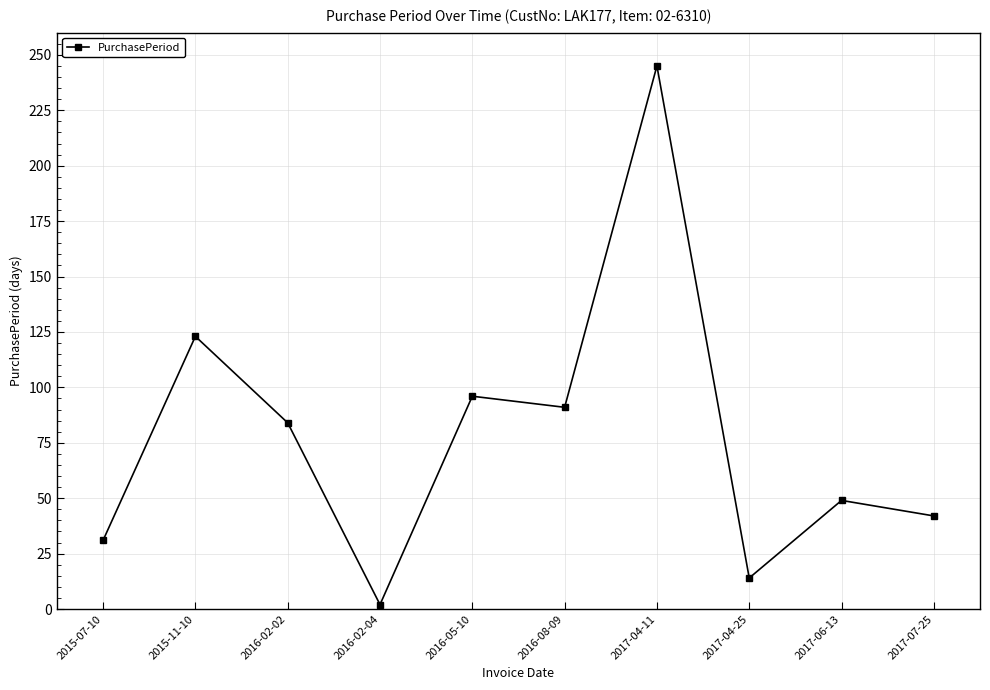

What is the value of the 6th point from the left?

91